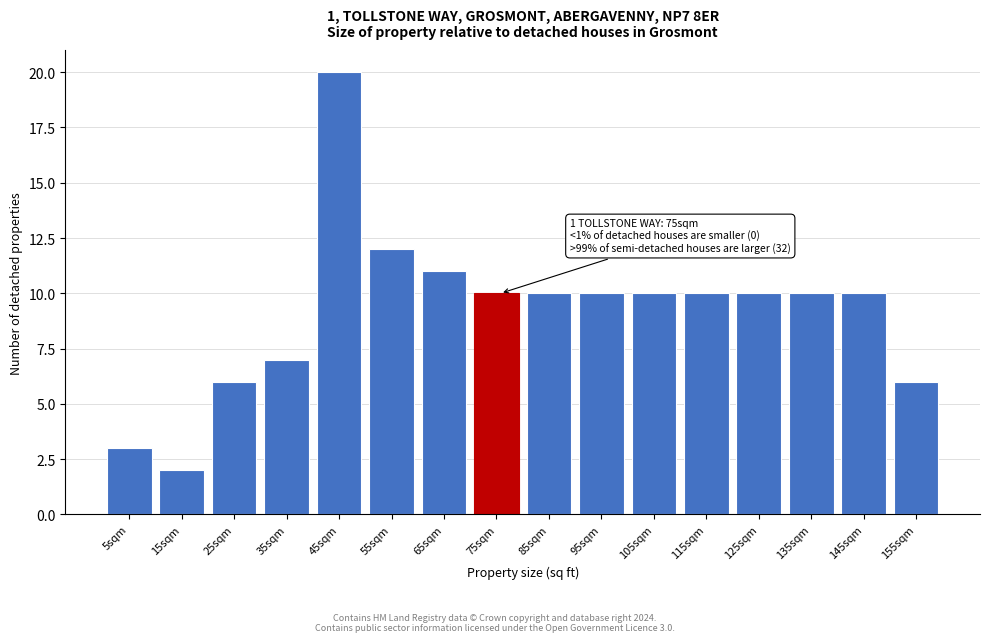

Reading right to left, list all the values displayed in this chart.

6	10	10	10	10	10	10	10	10	11	12	20	7	6	2	3